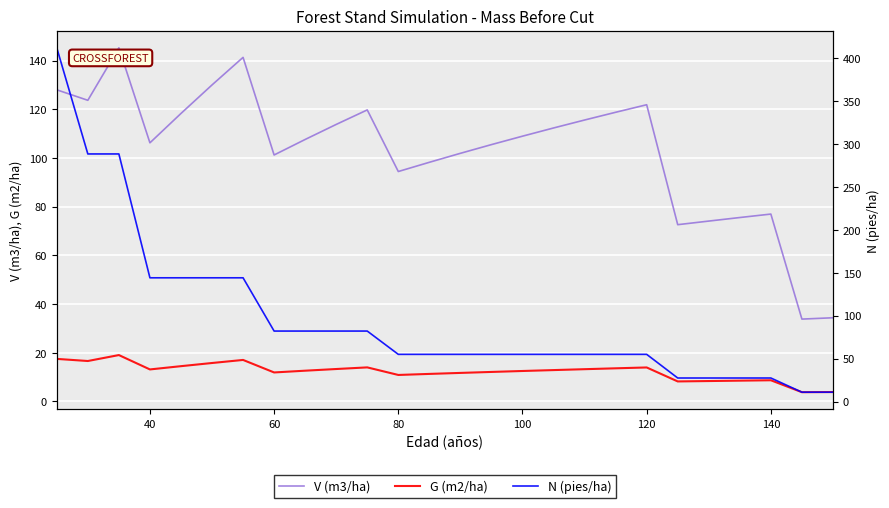

What is the maximum value shown in the chart?

411.8